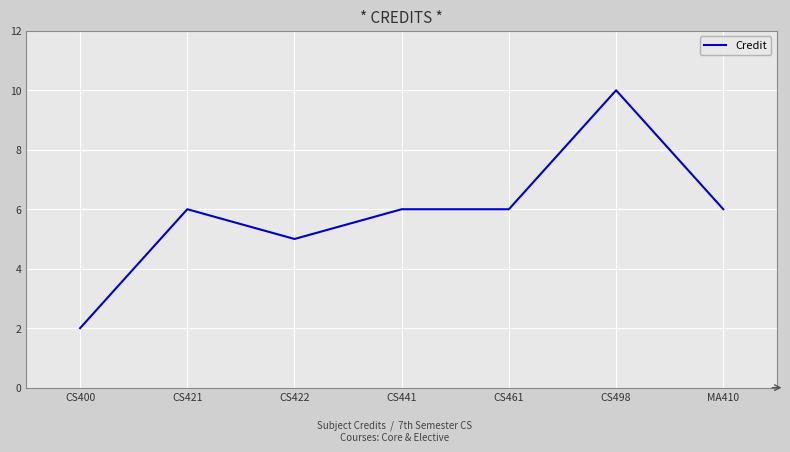

Count the number of categories in the chart.

7